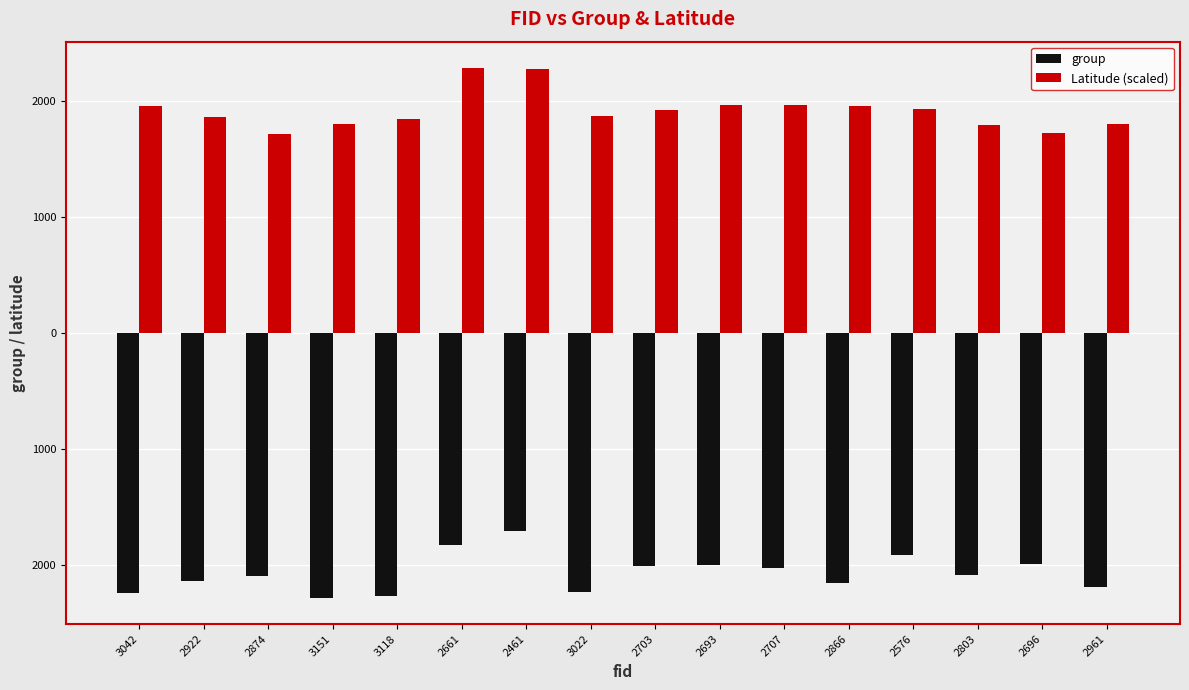

What is the difference between the maximum and minimum values in the Latitude (scaled) series?

570.0